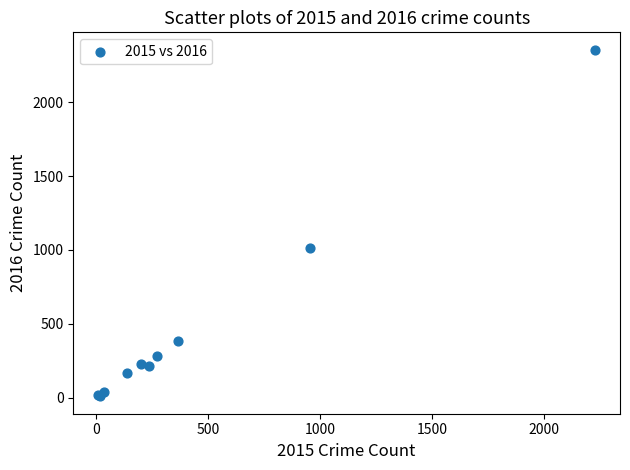

What Y value in the scatter plot is closest to 1182?

1015